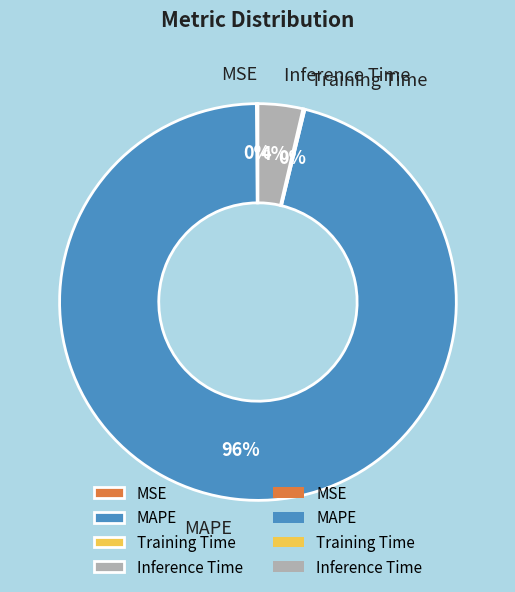

Which slice represents more than half of the pie?

MAPE